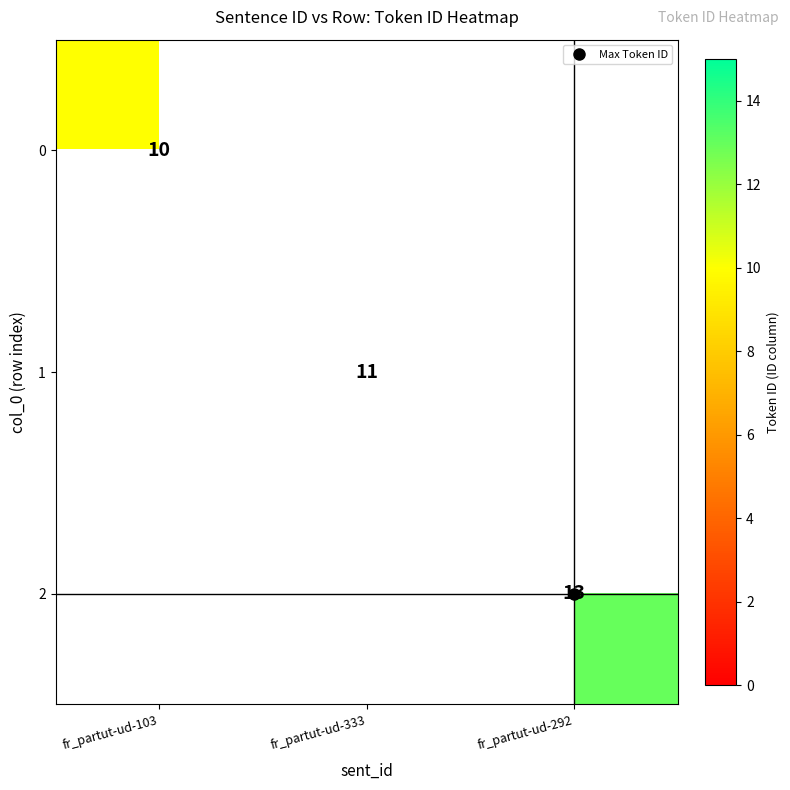

Rank the series at fr_partut-ud-103 from highest to lowest value.

0, 1, 2